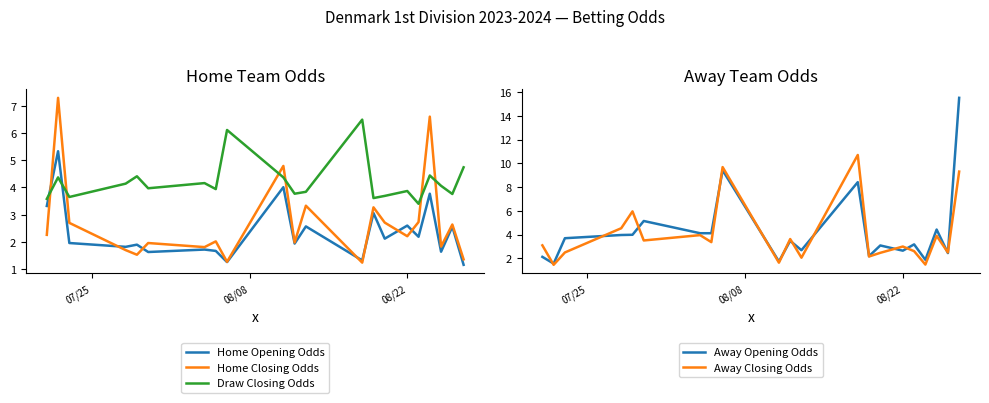

How many interior local peaks does the Away Closing Odds series have?

7